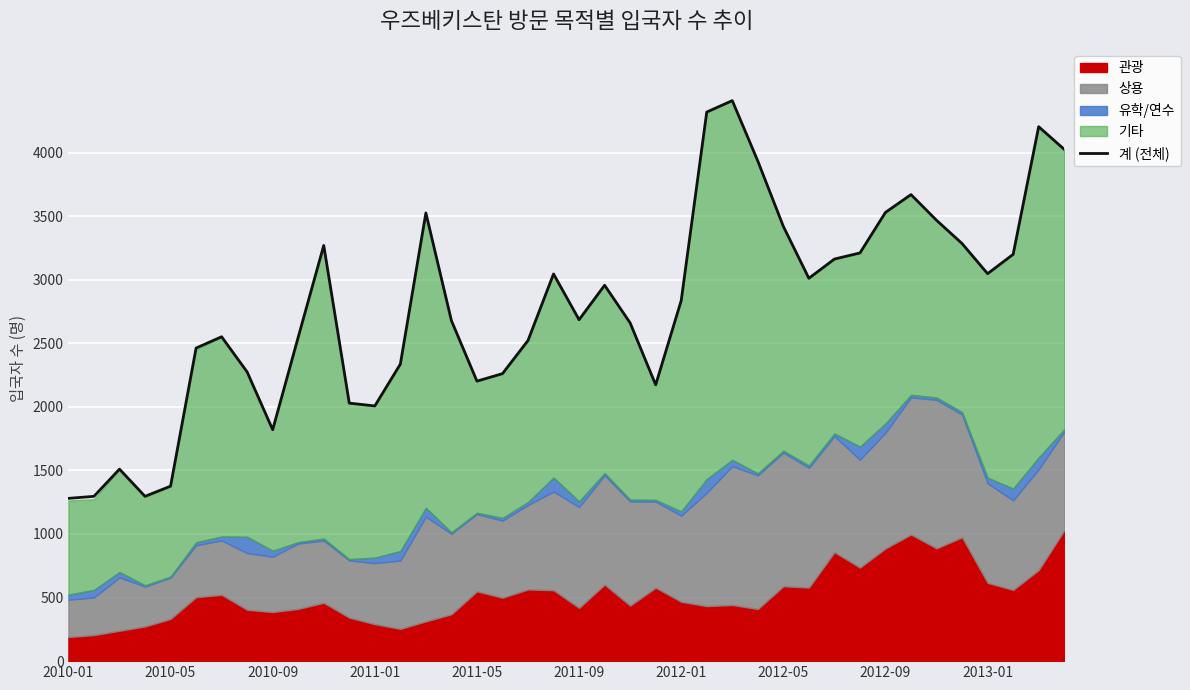

How many points are higher than both their immediate neighbors (excluding endpoints)?

9